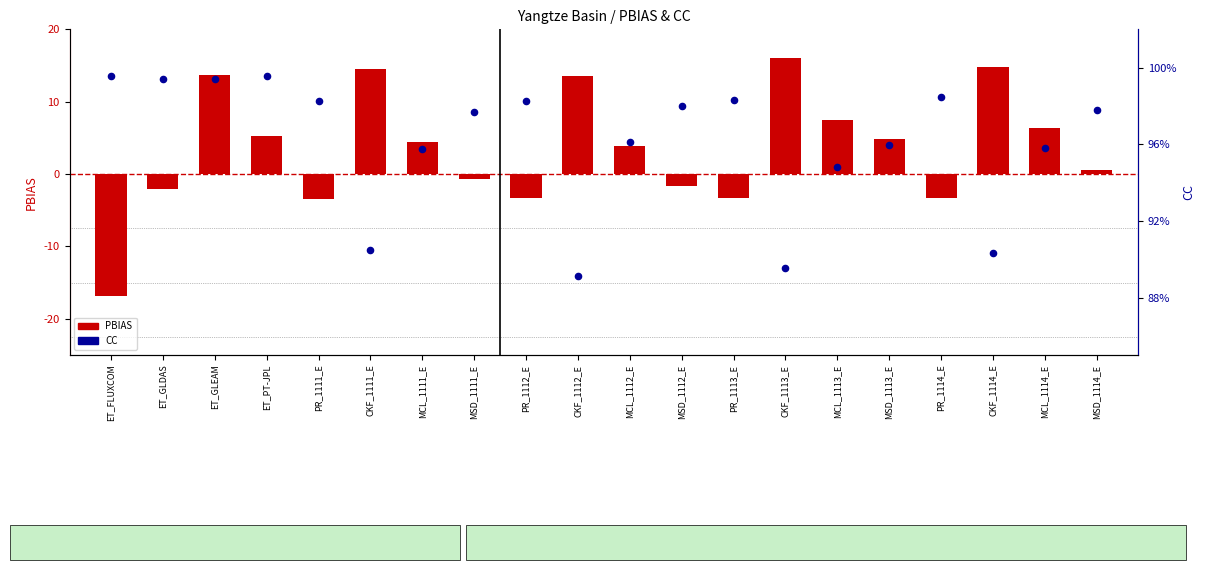

At which category is the sum across all series the highest?

CKF_1113_E